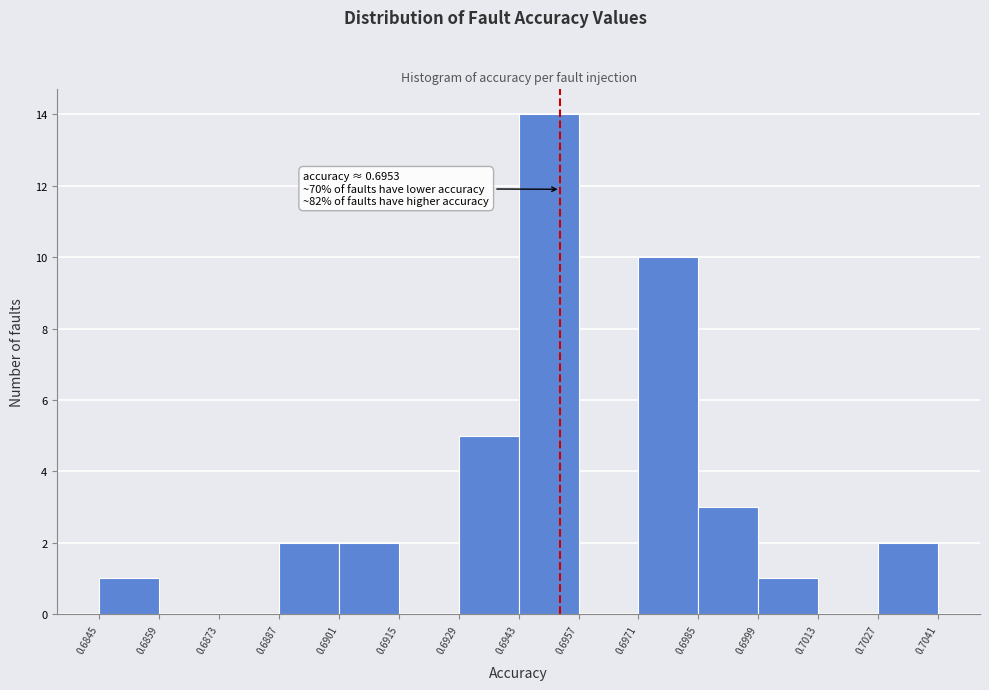

Which range on the x-axis has the tallest bar?

0.6943 to 0.6957